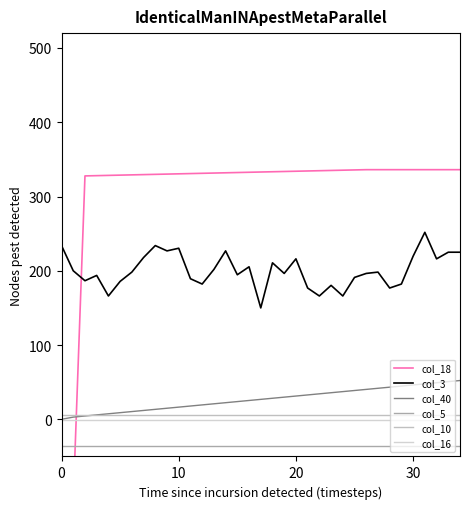

What is the maximum value shown in the chart?

336.1